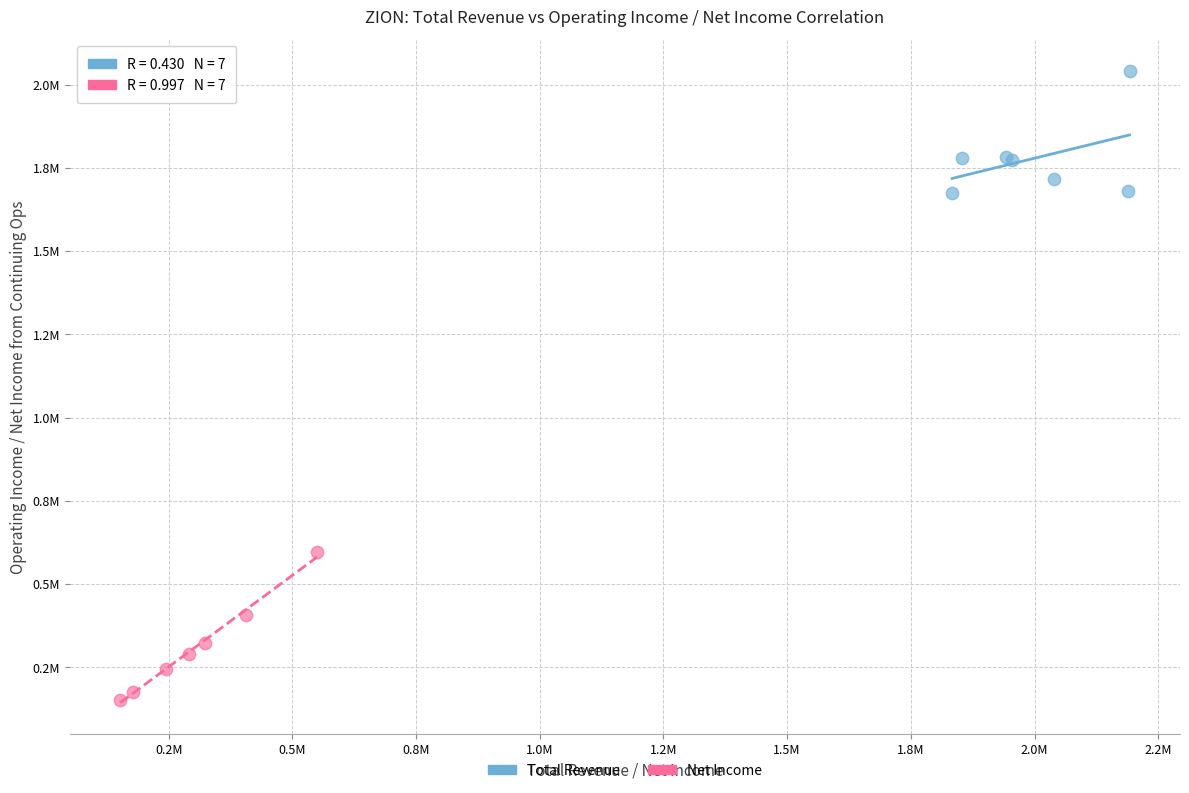

Which series reaches the minimum Y coordinate?

Net Income